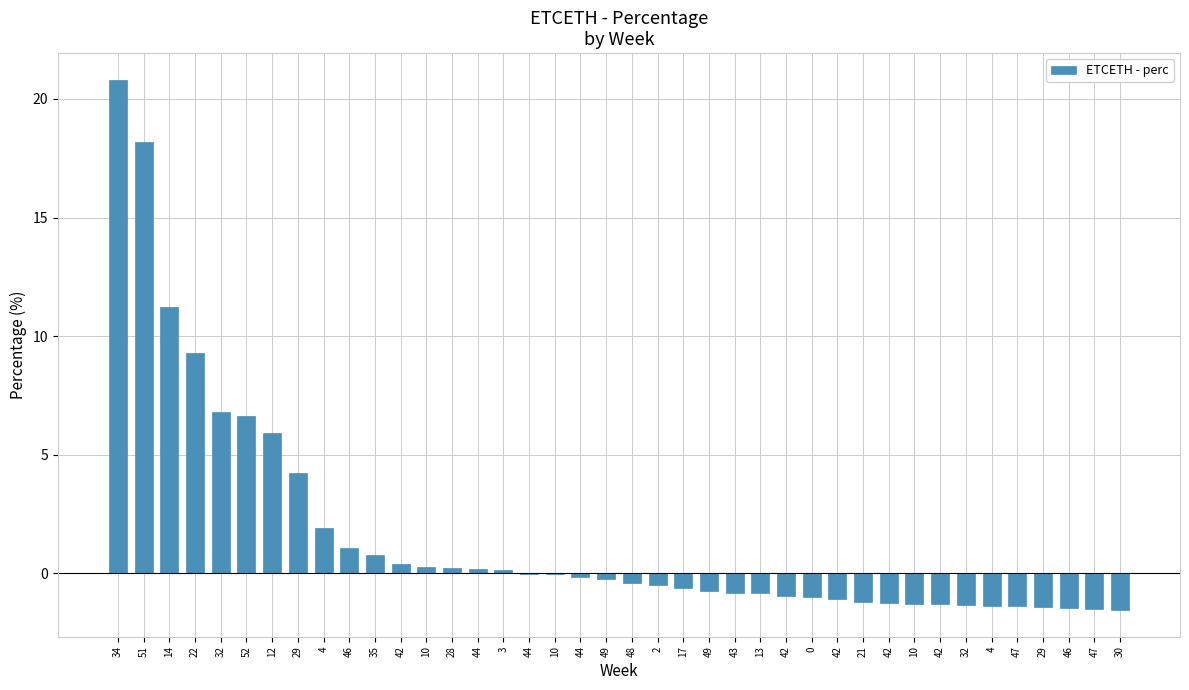

Are the bars horizontal?

No